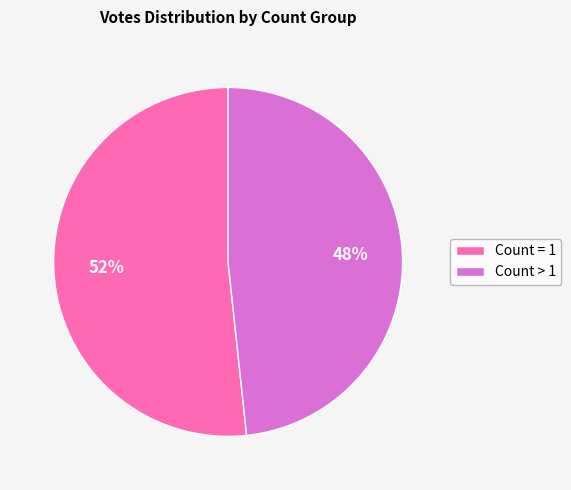

Approximately how many times larger is the value at Count = 1 compared to Count > 1?

1.1